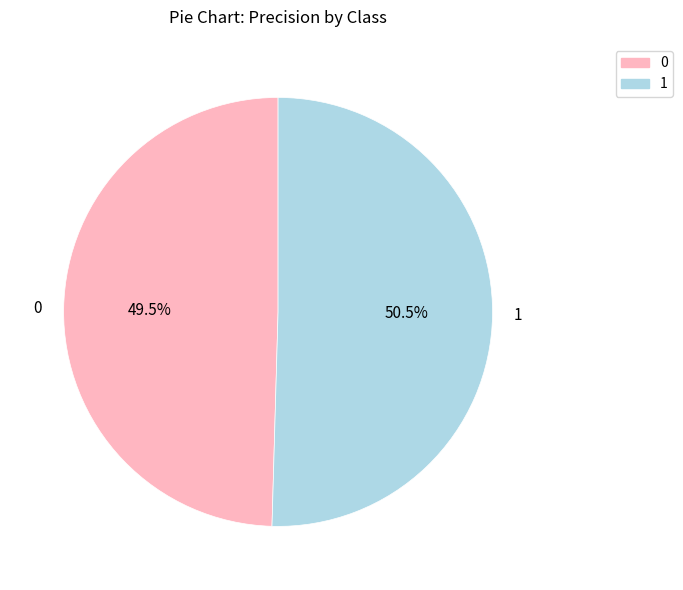

Between 0 and 1, which is larger?

1